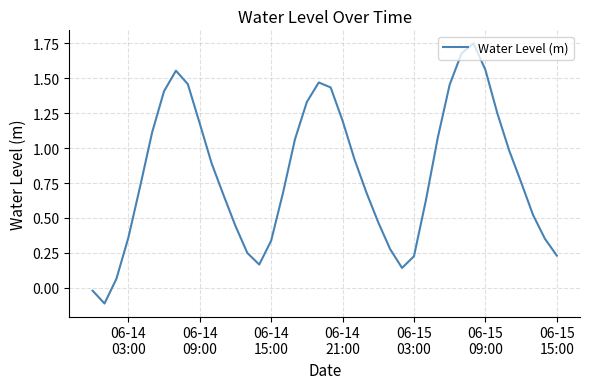

How many values exceed 0?

38